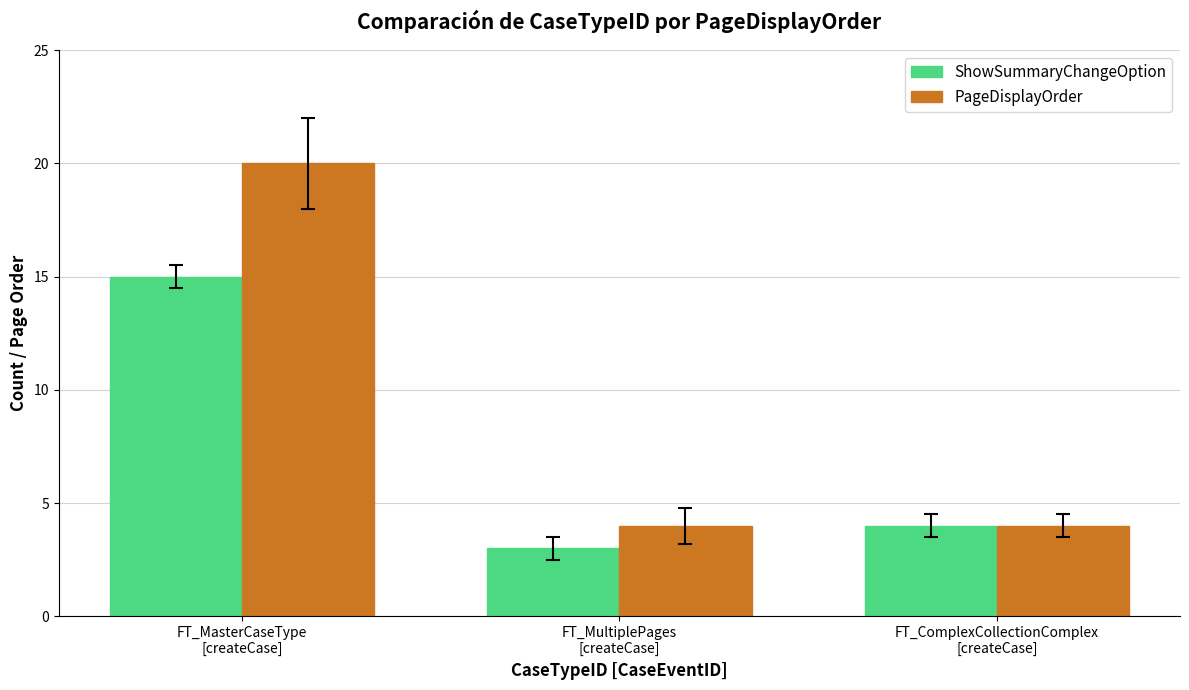

The ShowSummaryChangeOption series shows 4 at FT_ComplexCollectionComplex
[createCase]. True or false?

True